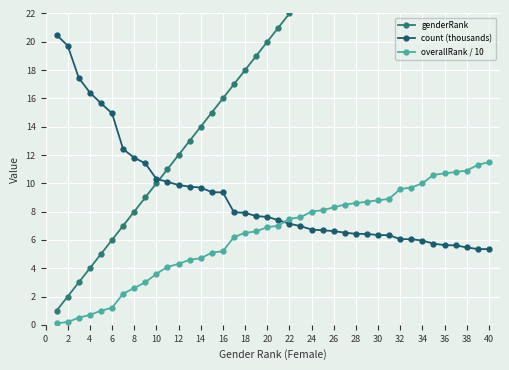

After their last crossing, which series has the higher values: overallRank / 10 or count (thousands)?

overallRank / 10